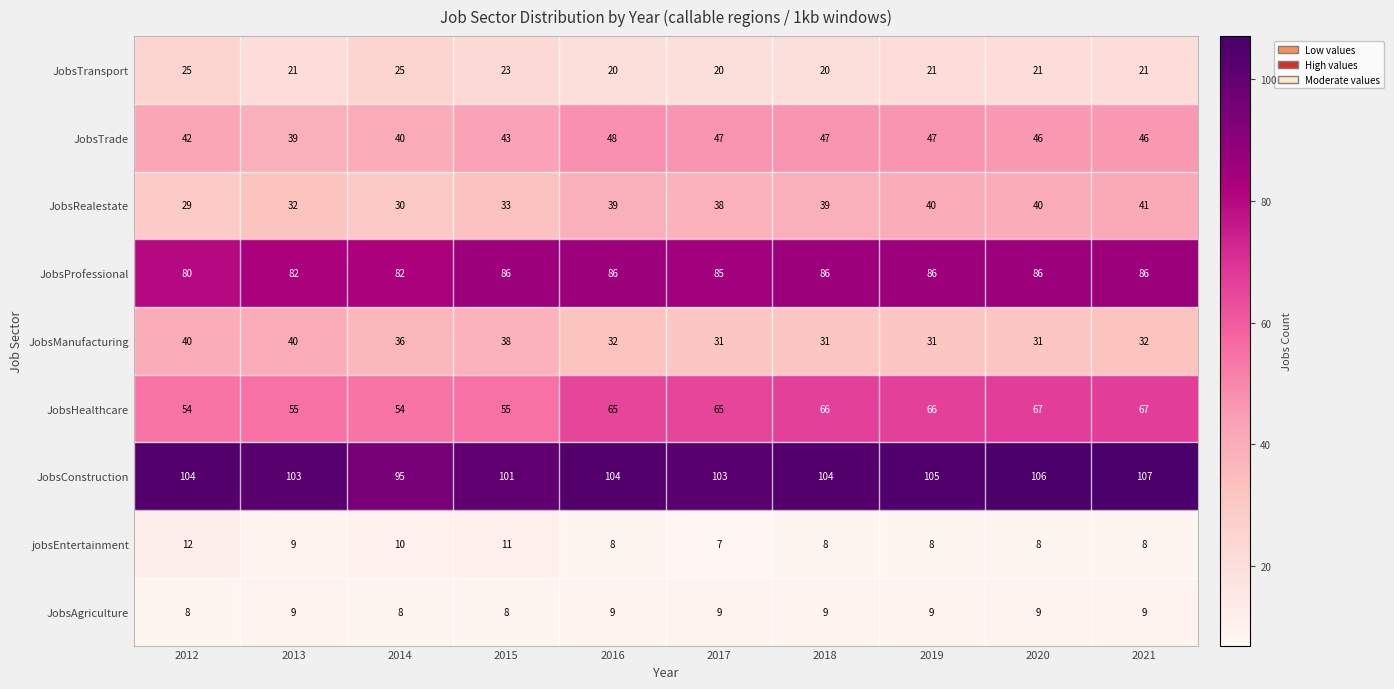

Which series changed the most between 2017 and 2020?

JobsConstruction